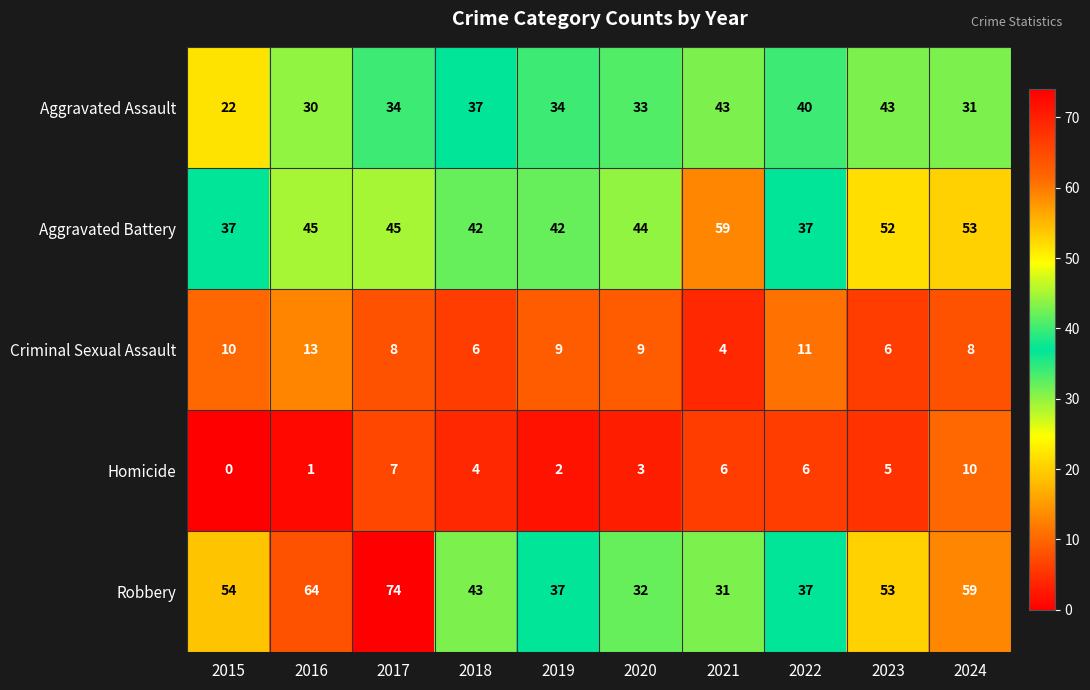

What is the sum of the Aggravated Battery values at 2017 and 2023?

97